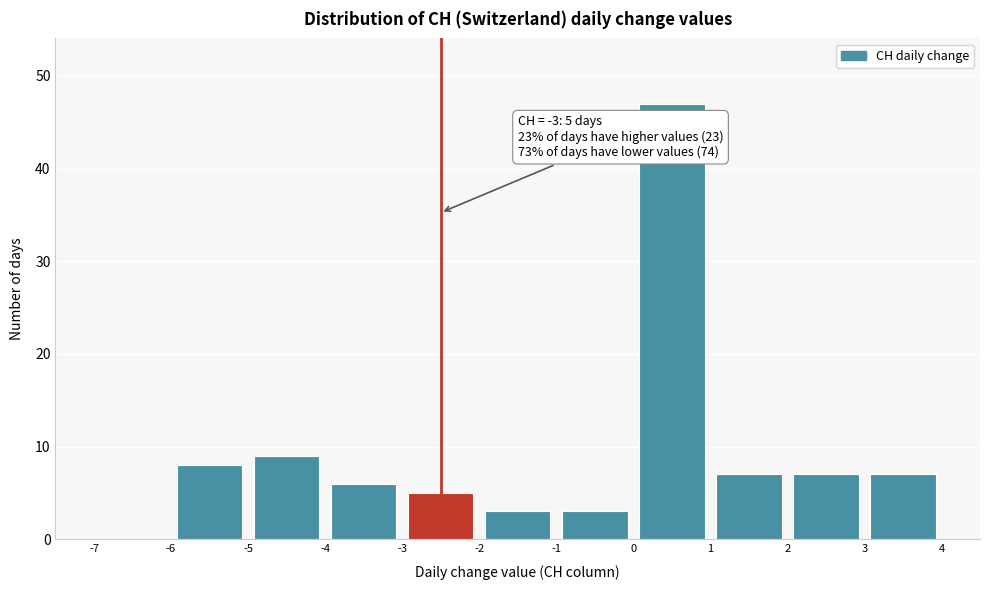

Which range on the x-axis has the tallest bar?

0 to 1